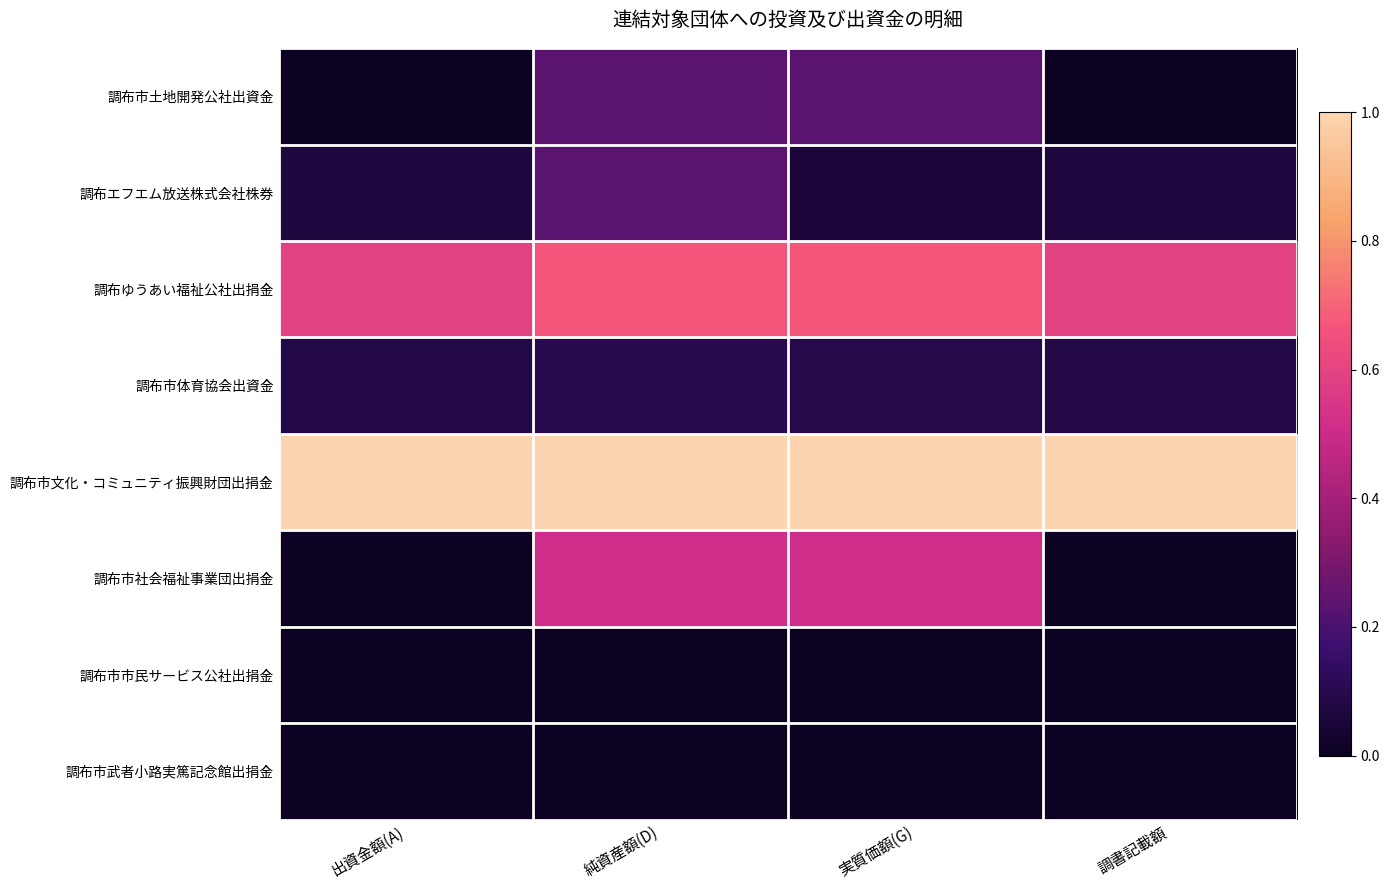

At how many categories does at least one series exceed 0?

4